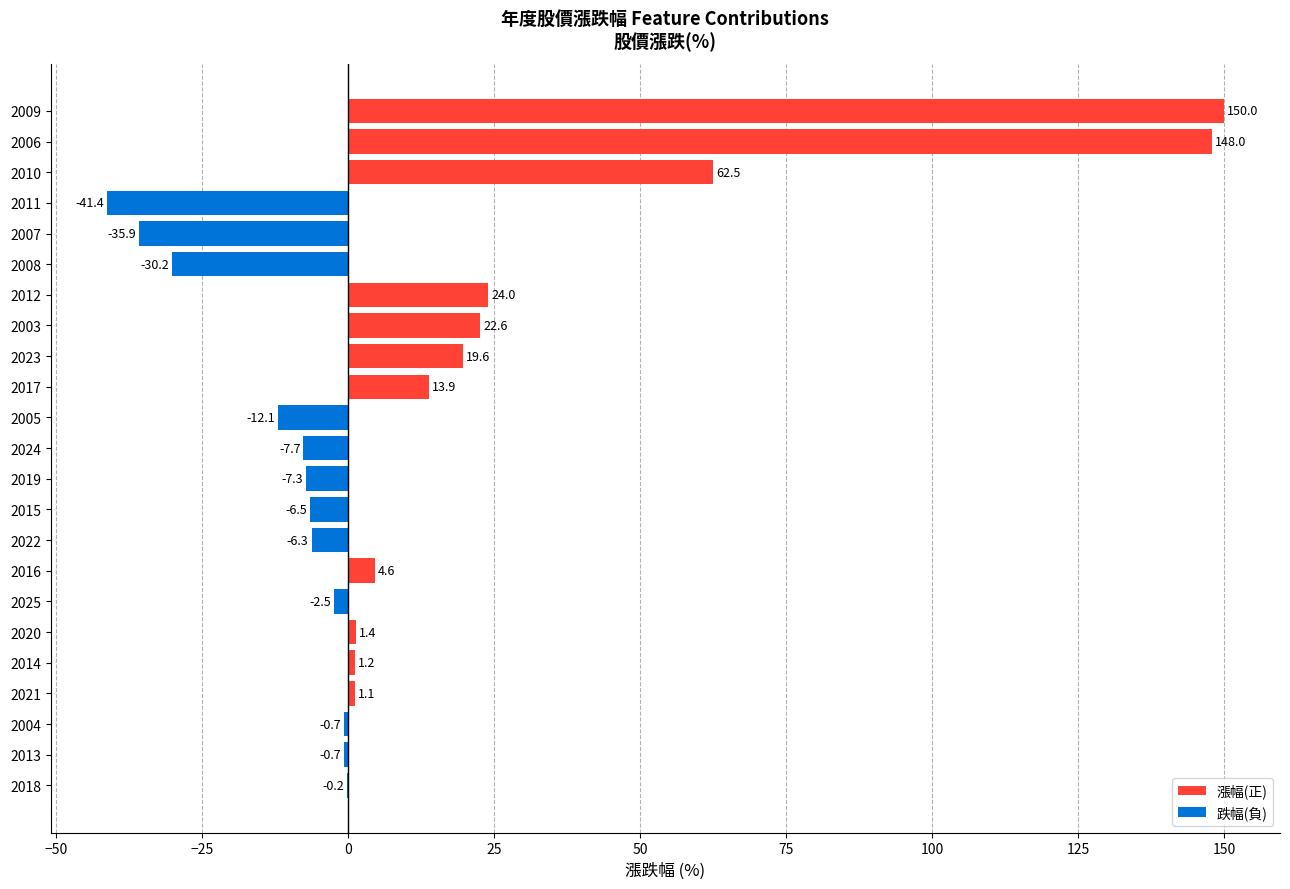

How many values exceed 0?

11